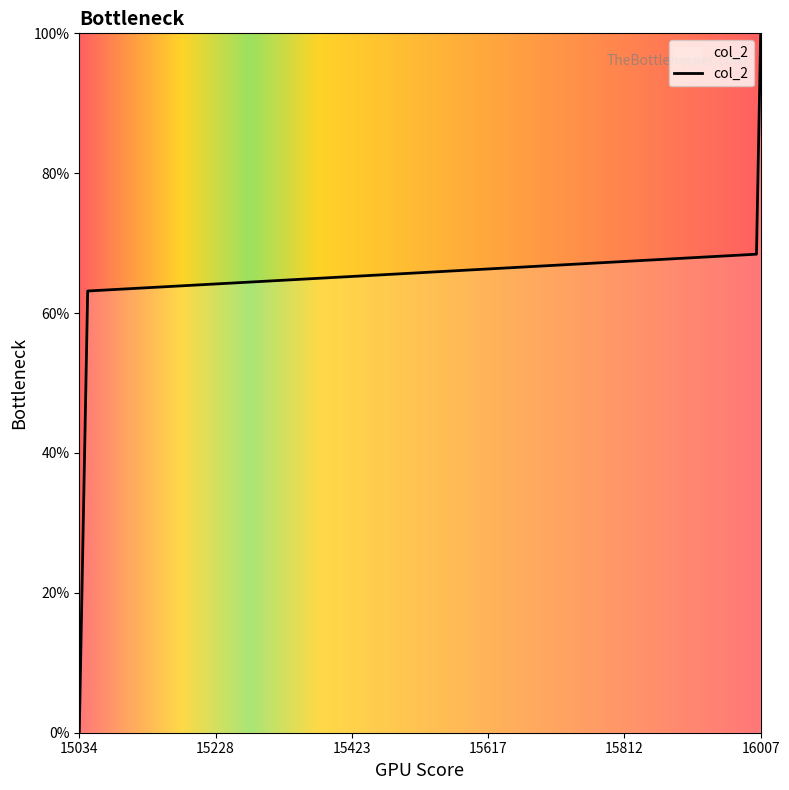

What is the greatest value displayed?

100.0